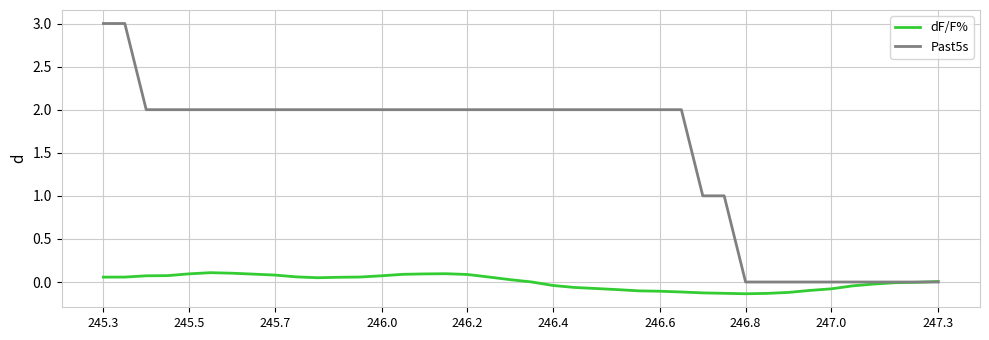

What is the greatest value displayed?

3.0